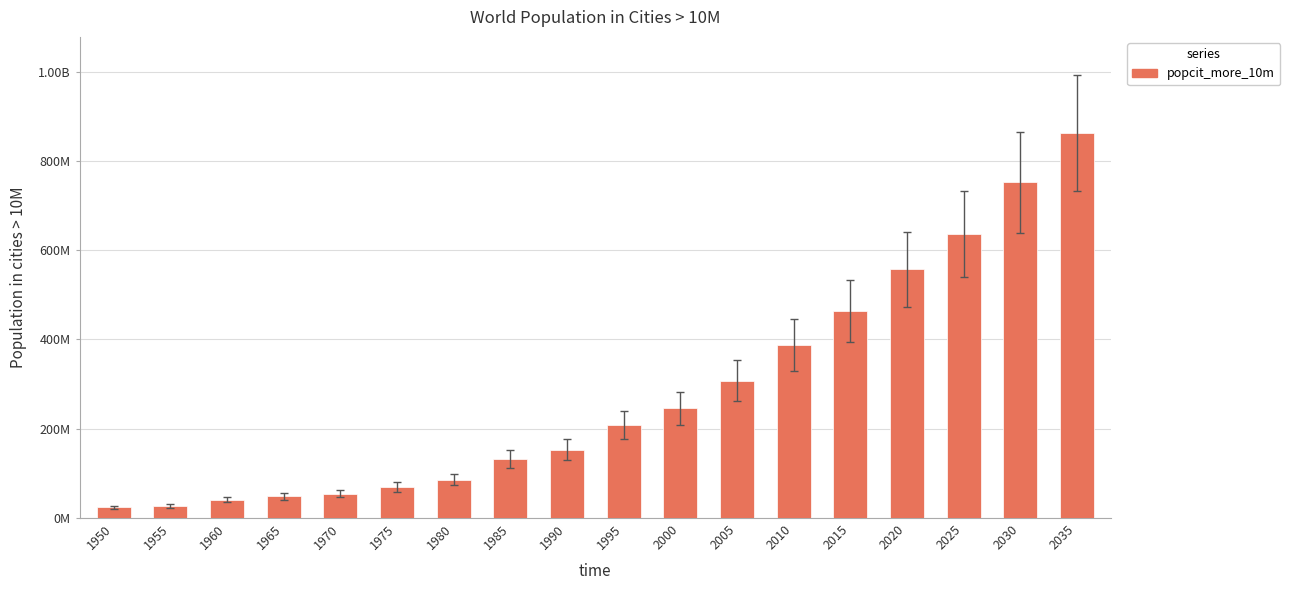

How many values are below 207532416?

9